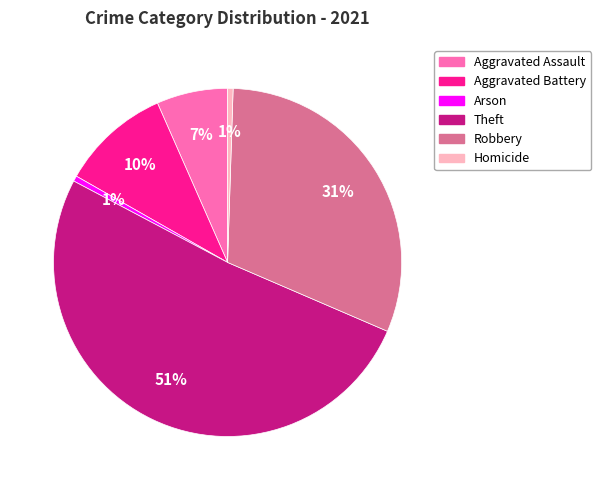

Count the number of slices in the pie.

6